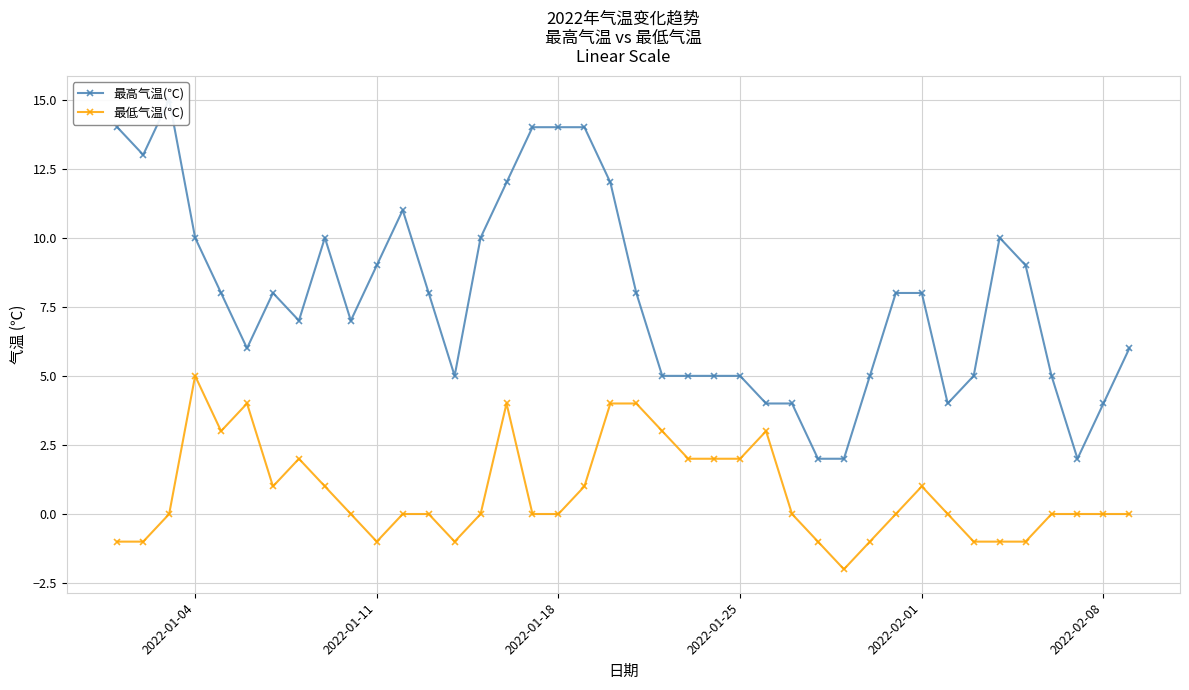

Count the number of data series in this chart.

2